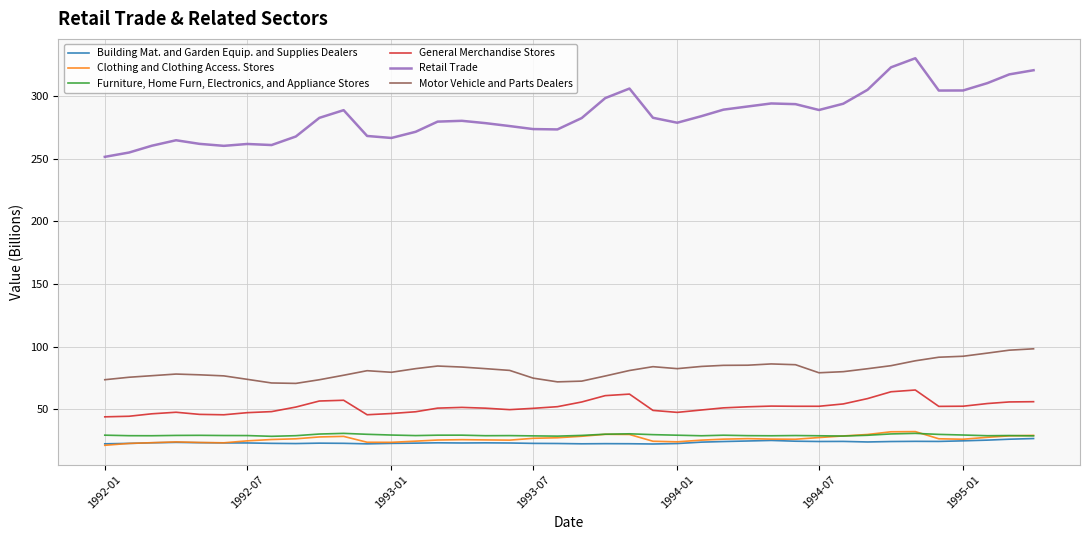

List the series in order of their peak value, lowest first.

Building Mat. and Garden Equip. and Supplies Dealers, Furniture, Home Furn, Electronics, and Appliance Stores, Clothing and Clothing Access. Stores, General Merchandise Stores, Motor Vehicle and Parts Dealers, Retail Trade